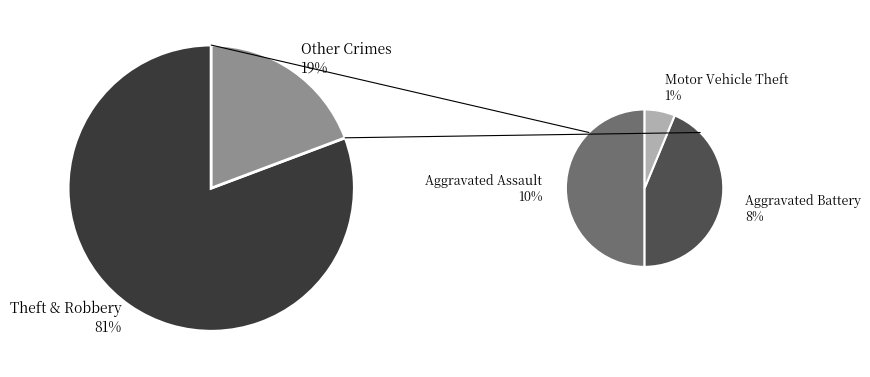

Count the number of slices in the pie.

5